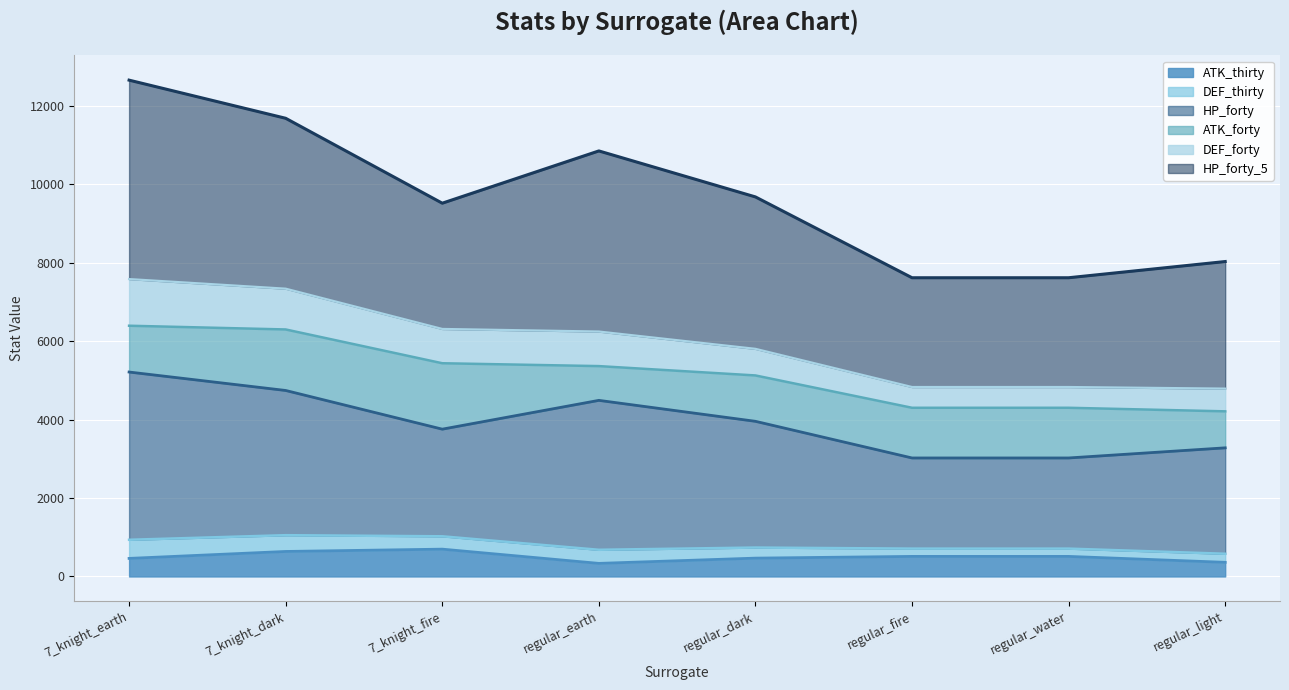

True or false: DEF_thirty has more than 1 points higher than both neighbors.

False